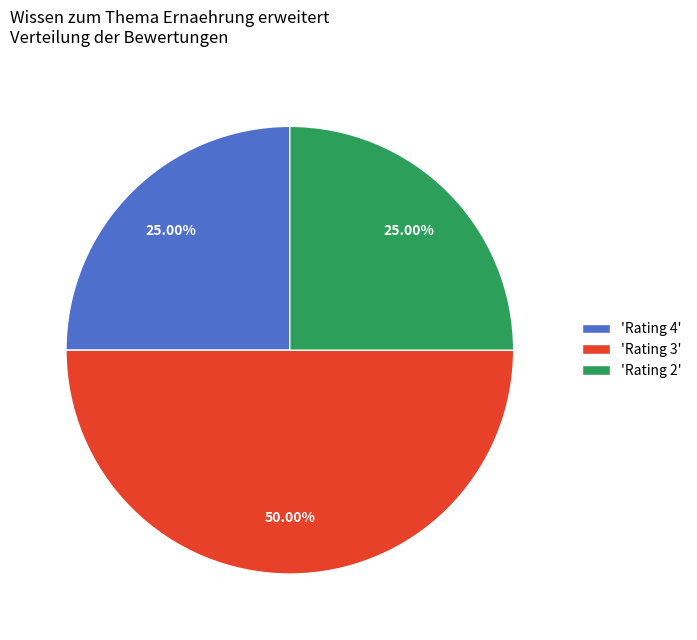

How many segments does this pie chart have?

3